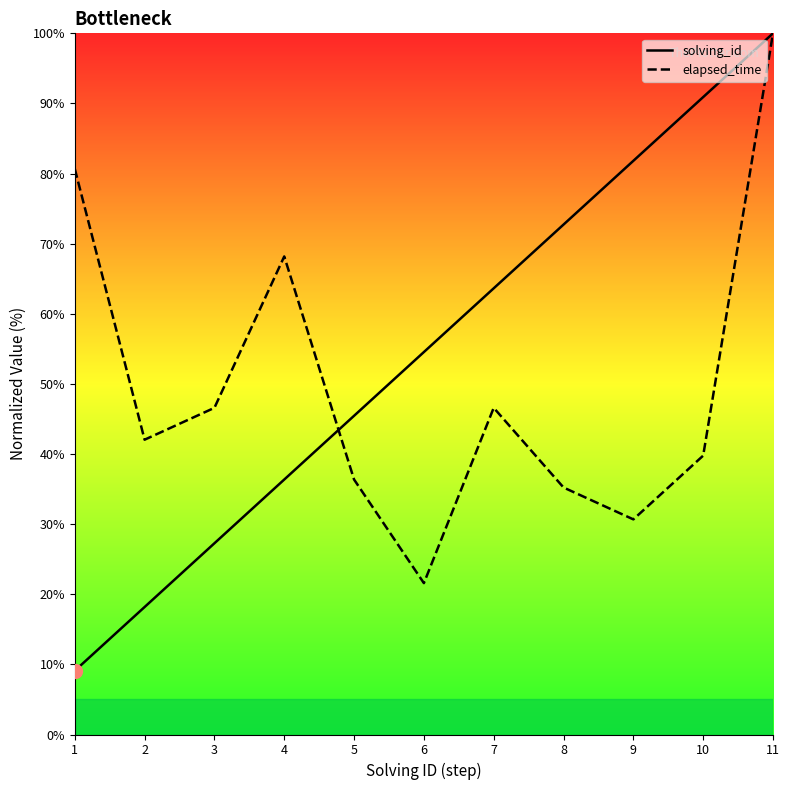

Is it true that elapsed_time equals 80.7 at 1?

True